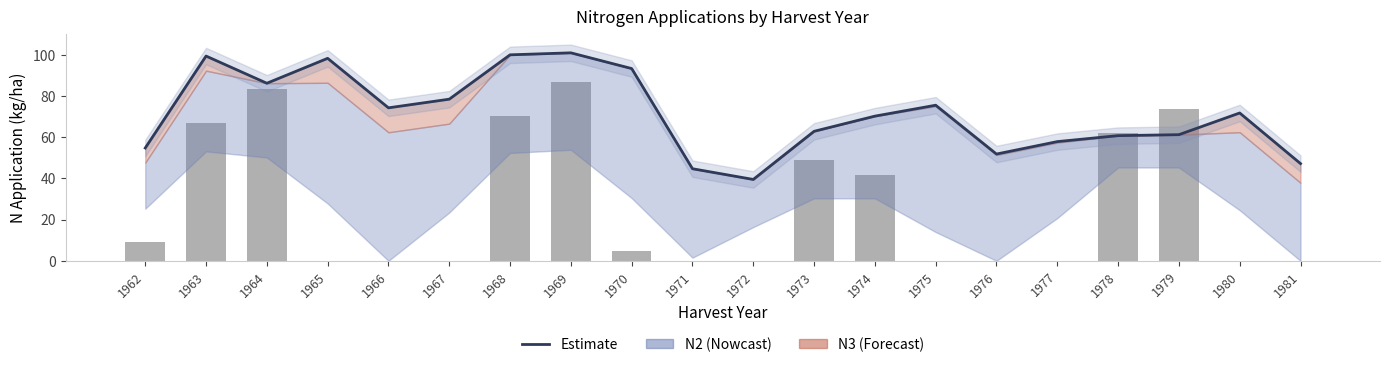

True or false: N1 has a value of 0.0 at 1976.

True